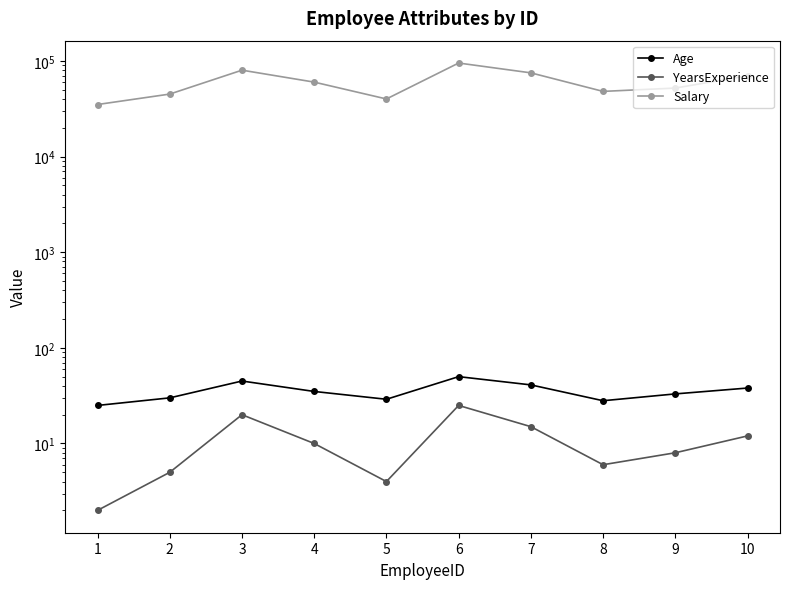

Reading left to right, transcribe all the data shown in this chart.

Age: 25	30	45	35	29	50	41	28	33	38
YearsExperience: 2	5	20	10	4	25	15	6	8	12
Salary: 35000	45000	80000	60000	40000	95000	75000	48000	52000	70000